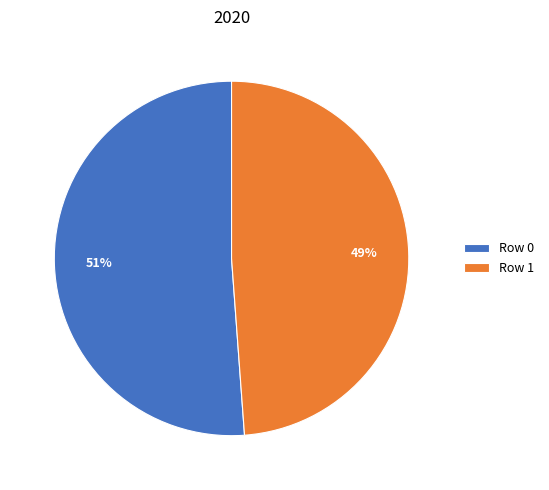

Is the sum of Row 1 and Row 0 greater than half?

Yes